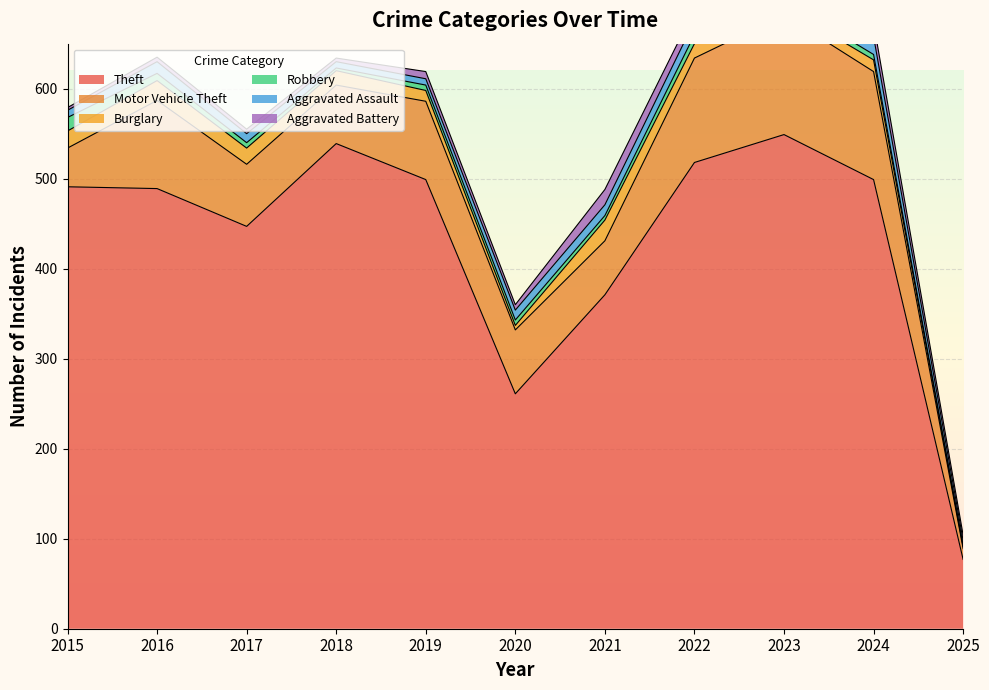

True or false: Motor Vehicle Theft and Aggravated Battery intersect in this chart.

False